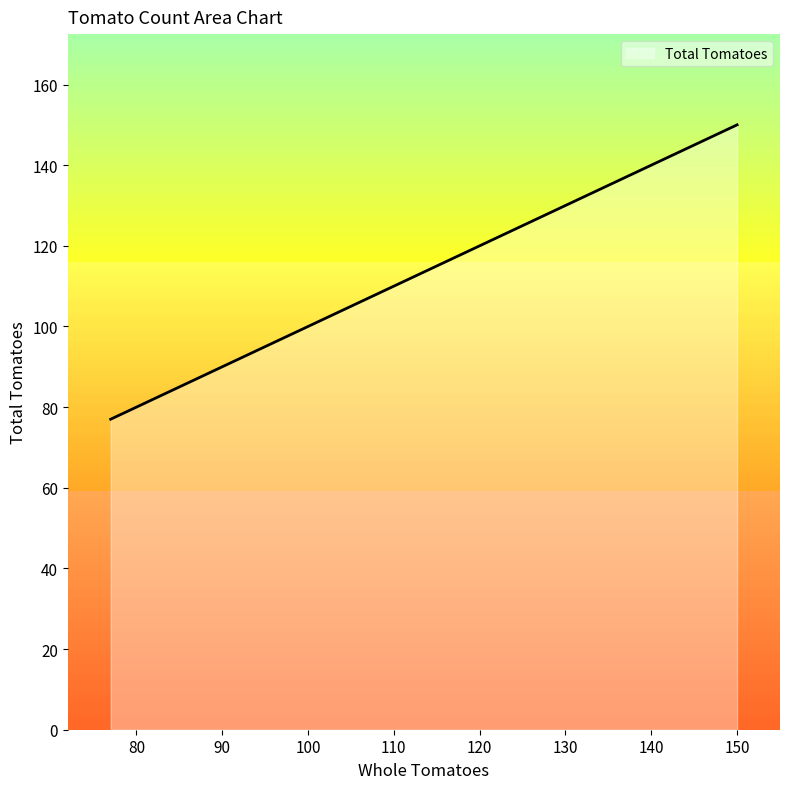

What is the sum of all values?

776